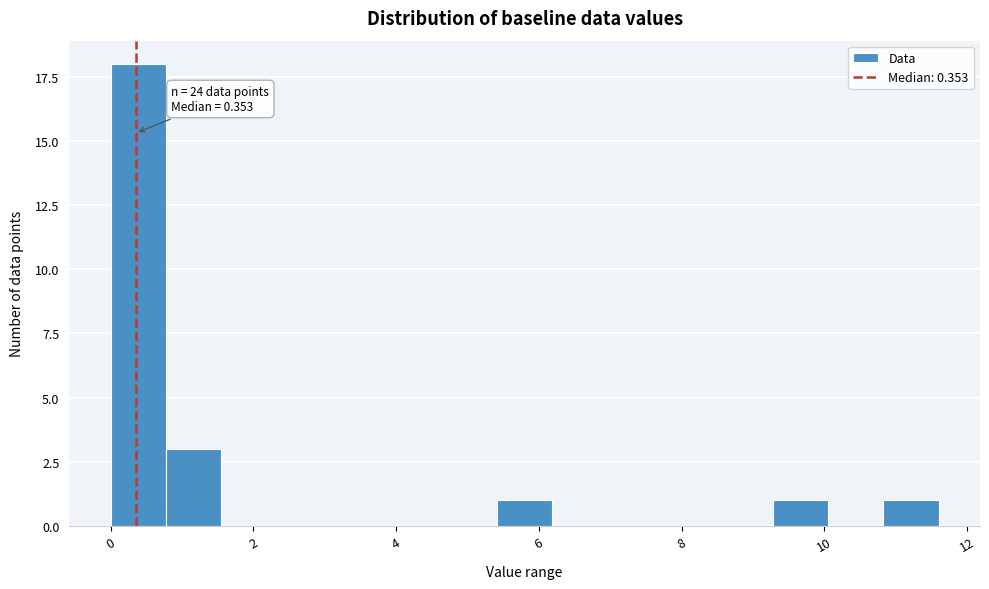

Read against the x-axis, roughly where is the centre of the tallest bar?

0.4